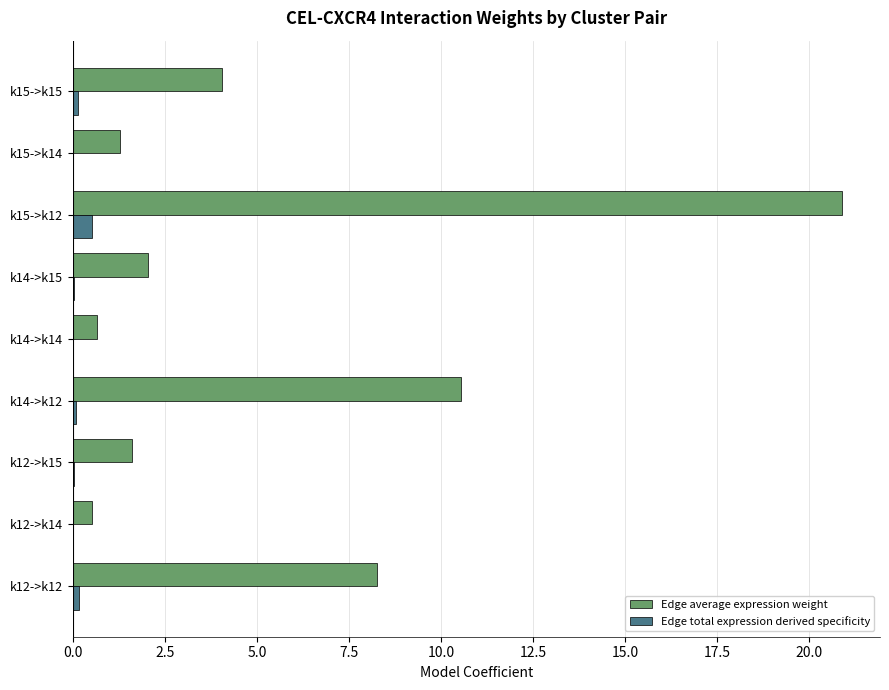

What is the sum of all Edge total expression derived specificity values?

1.0